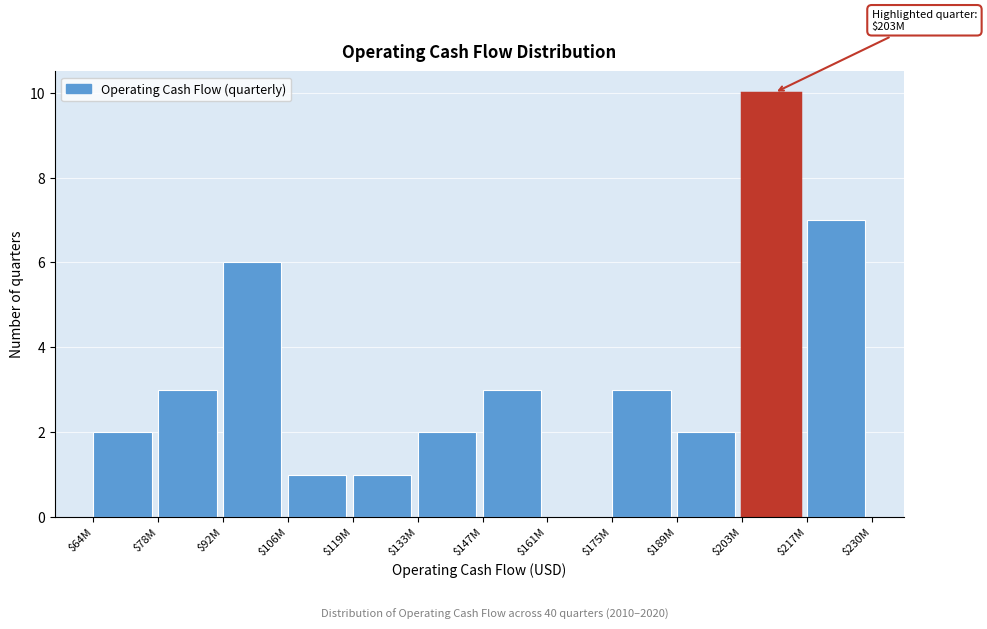

The chart shows a value of 1 at $133M. True or false?

False